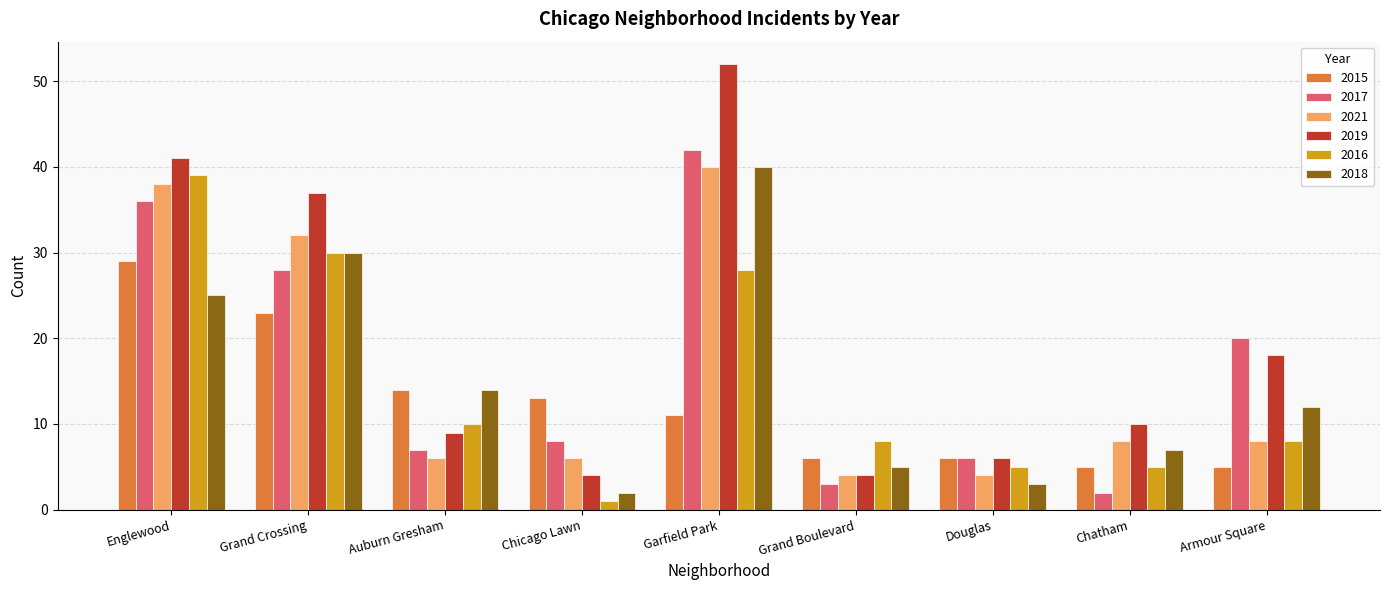

What is the approximate value of 2019 at Douglas, to the nearest 10?

10